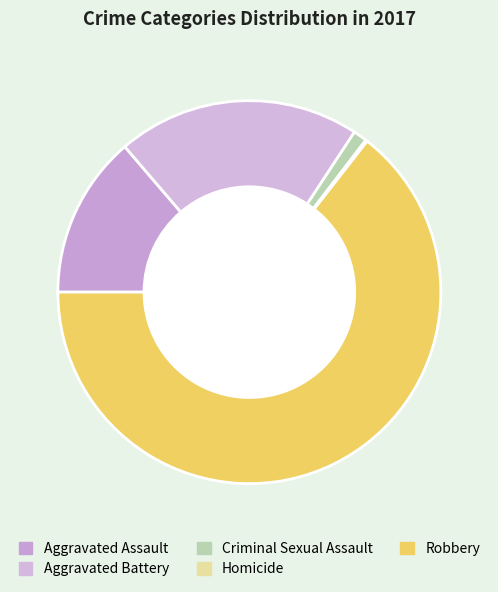

To the nearest percent, what is the combined percentage of Criminal Sexual Assault and Aggravated Assault?

15%